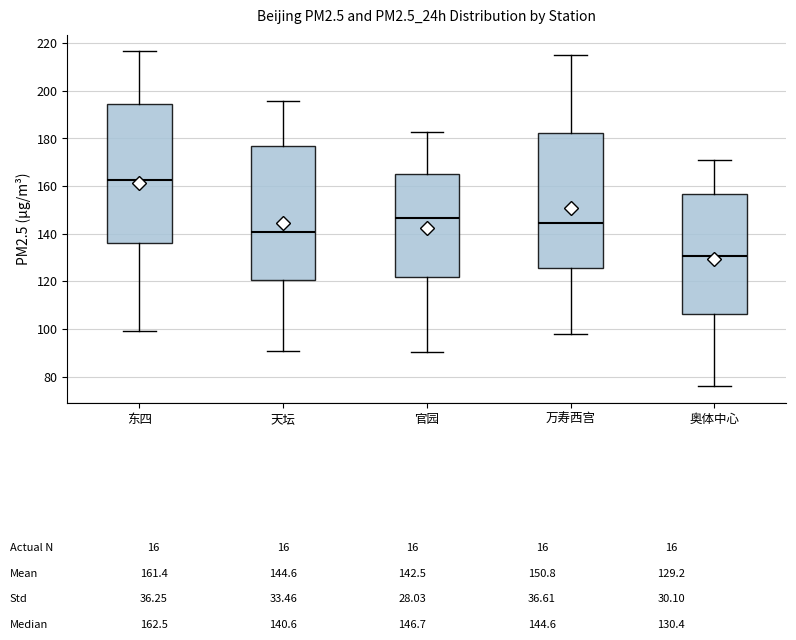

Which box has the lowest median line?

奥体中心